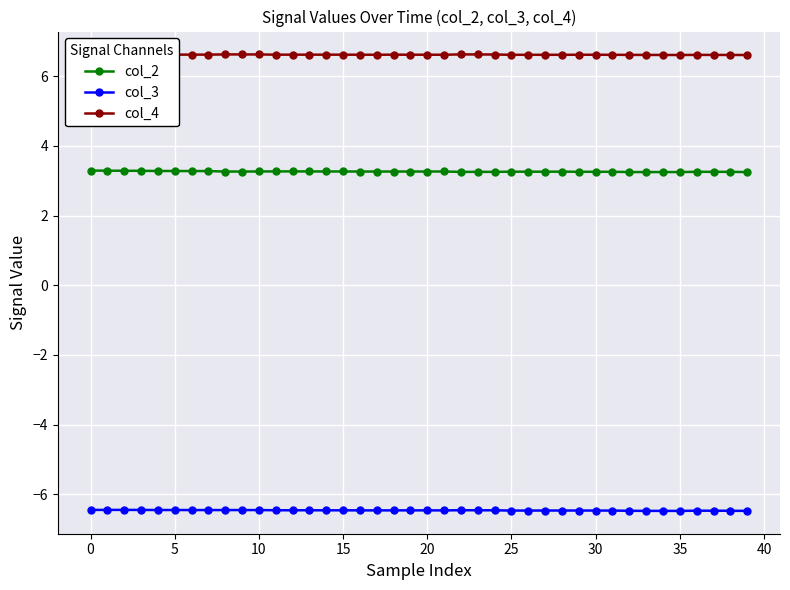

True or false: col_4 and col_3 cross at least once.

False